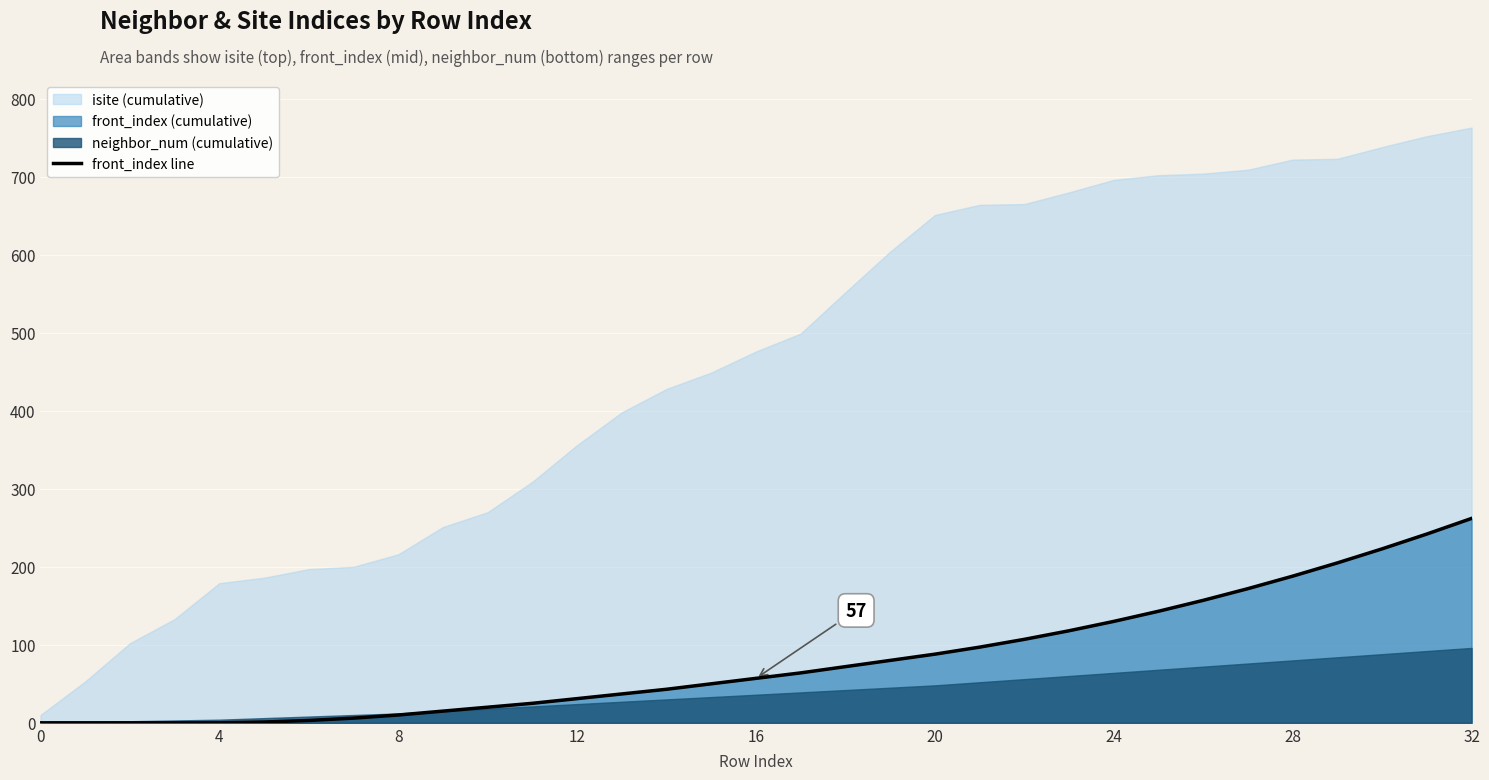

Which category has the highest value in the front_index line series?

32